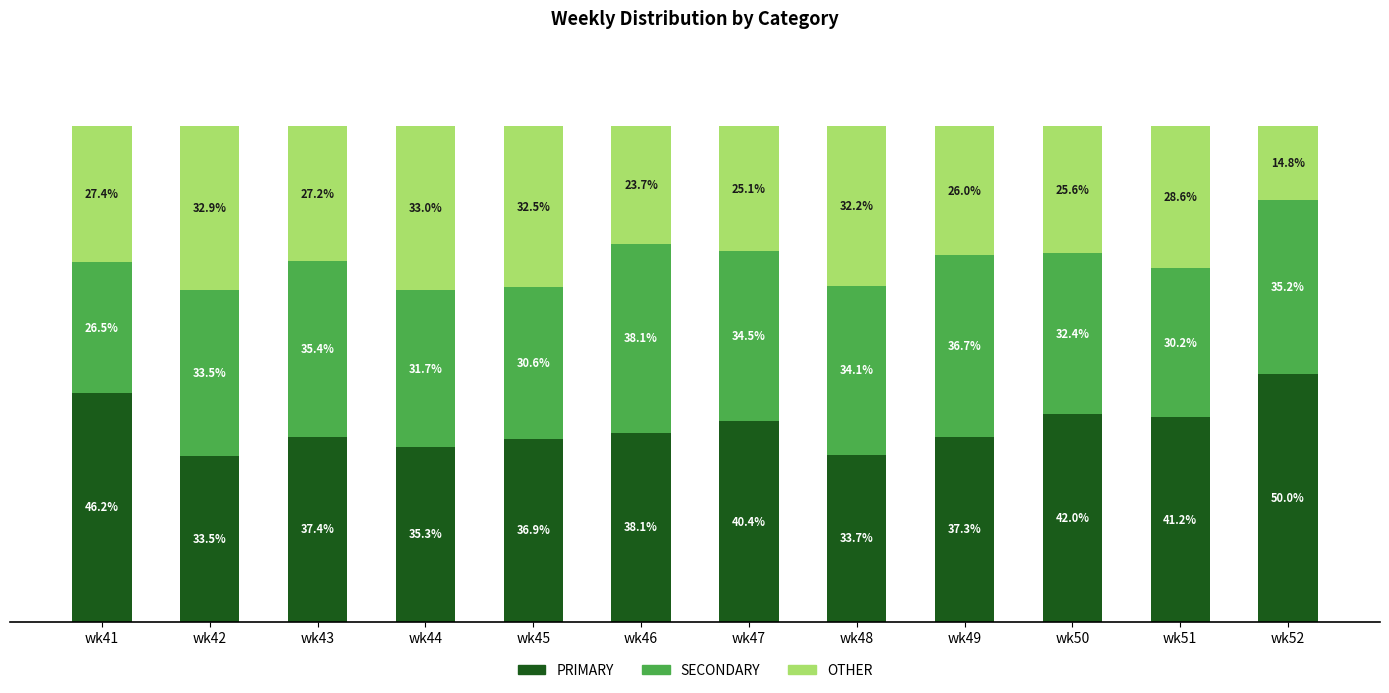

Where is PRIMARY nearest to the value 41?

wk51